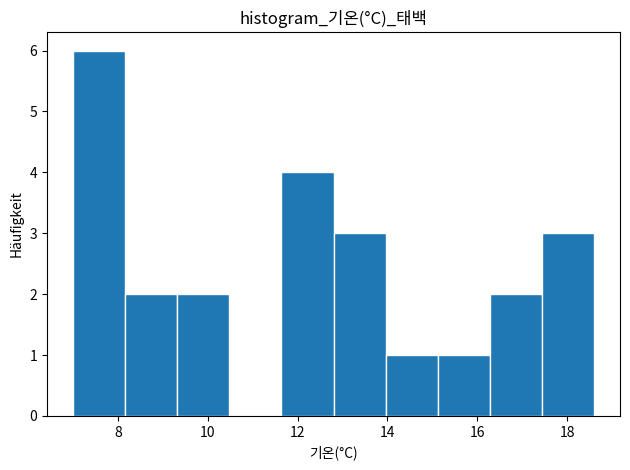

Which range on the x-axis has the tallest bar?

7.00 to 8.16